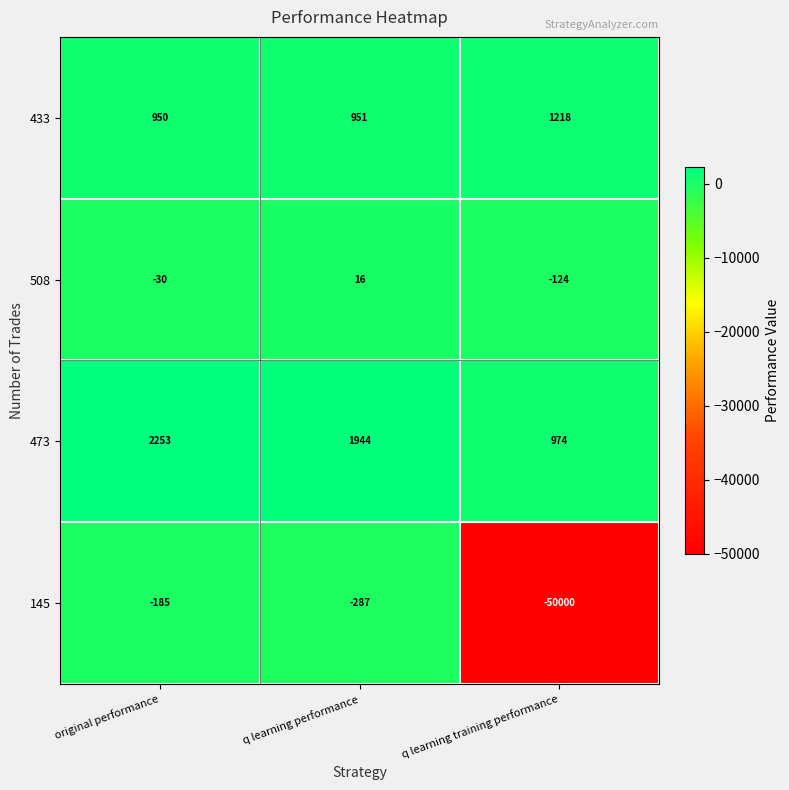

Where does the 145 series first go above -287?

original performance